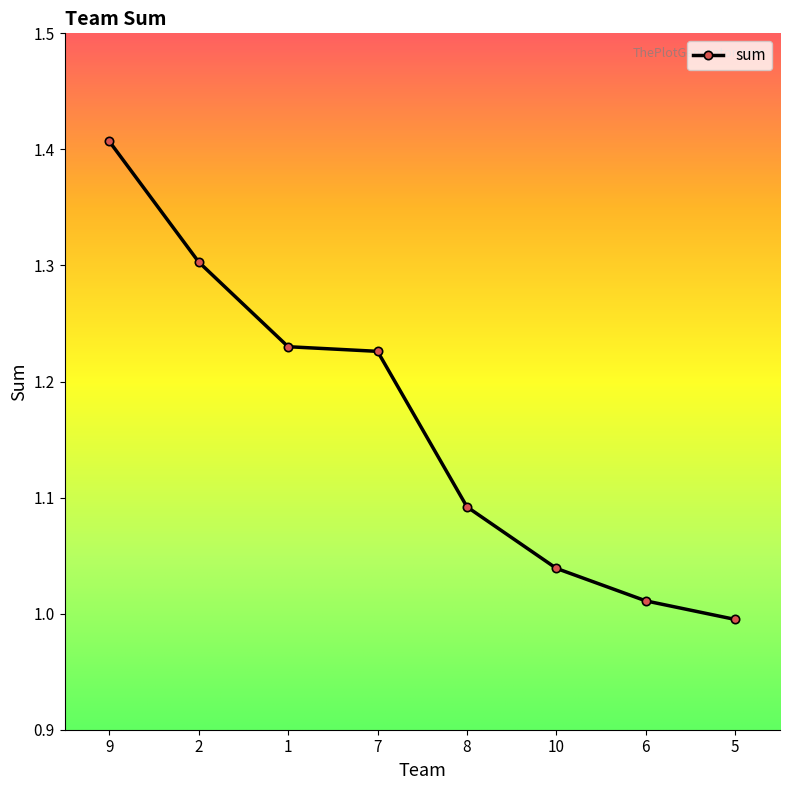

What is the difference between the maximum and minimum values?

0.4